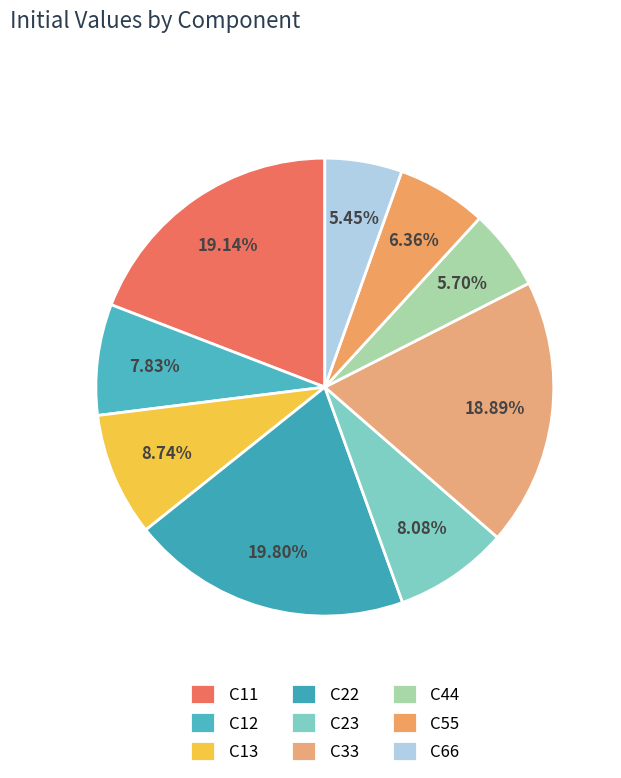

How many slices are in this pie chart?

9